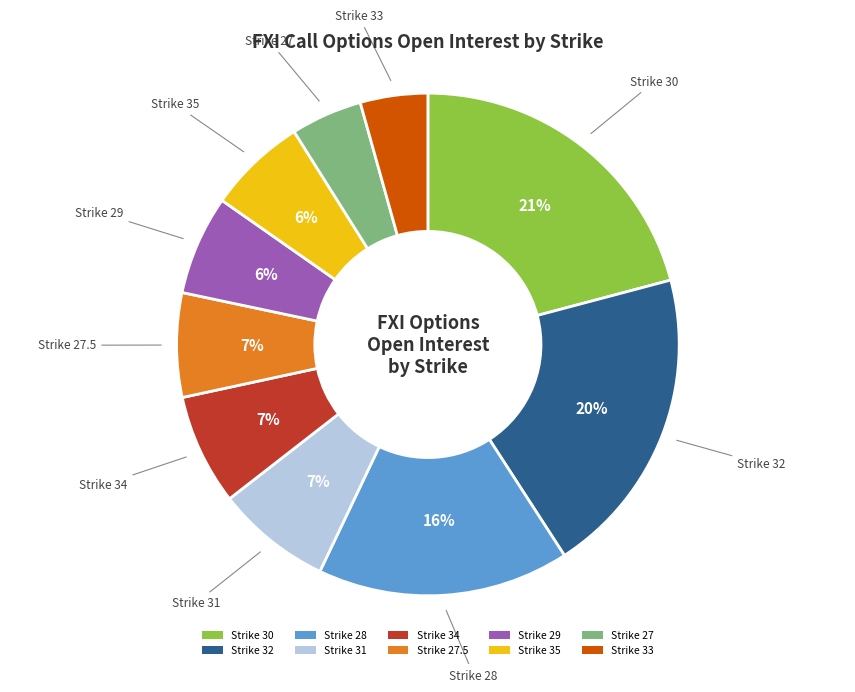

Do Strike 27.5 and Strike 29 together represent more than half of the pie?

No